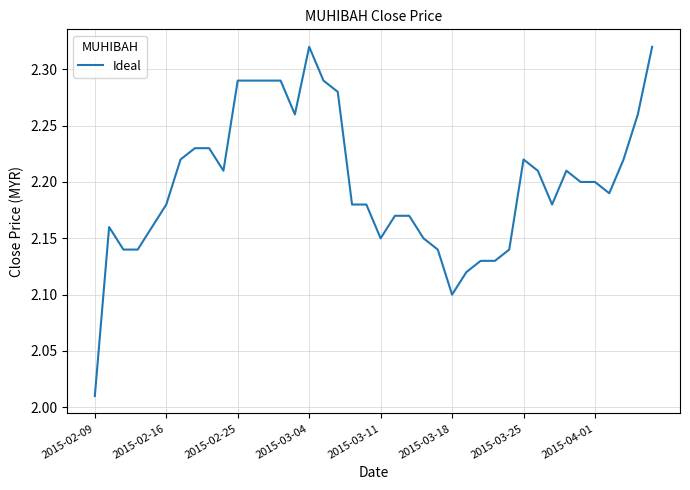

What is the difference between the maximum and minimum values?

0.3